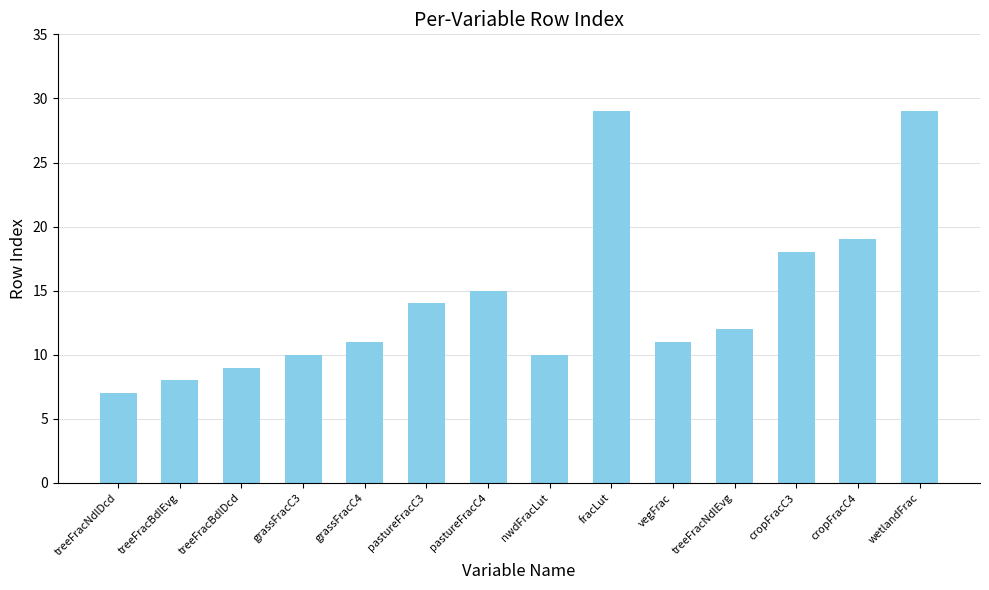

What is the smallest value displayed?

7